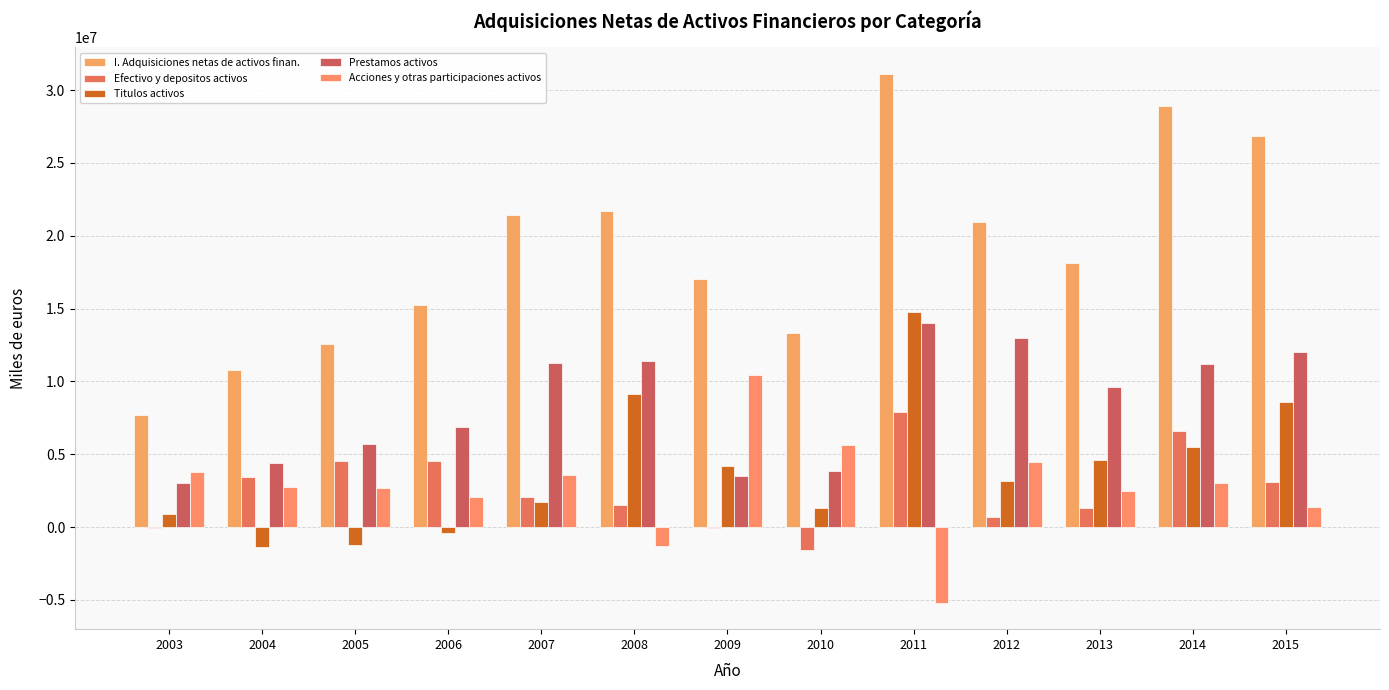

Rank the categories by Efectivo y depositos activos value from lowest to highest.

2010, 2009, 2003, 2012, 2013, 2008, 2007, 2015, 2004, 2005, 2006, 2014, 2011